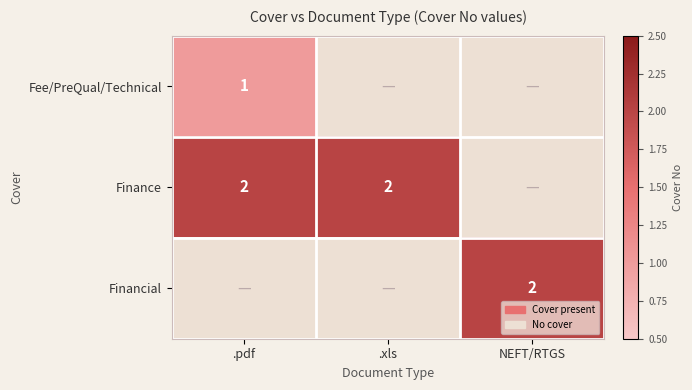

True or false: Fee/PreQual/Technical has a value of 1 at .pdf.

True